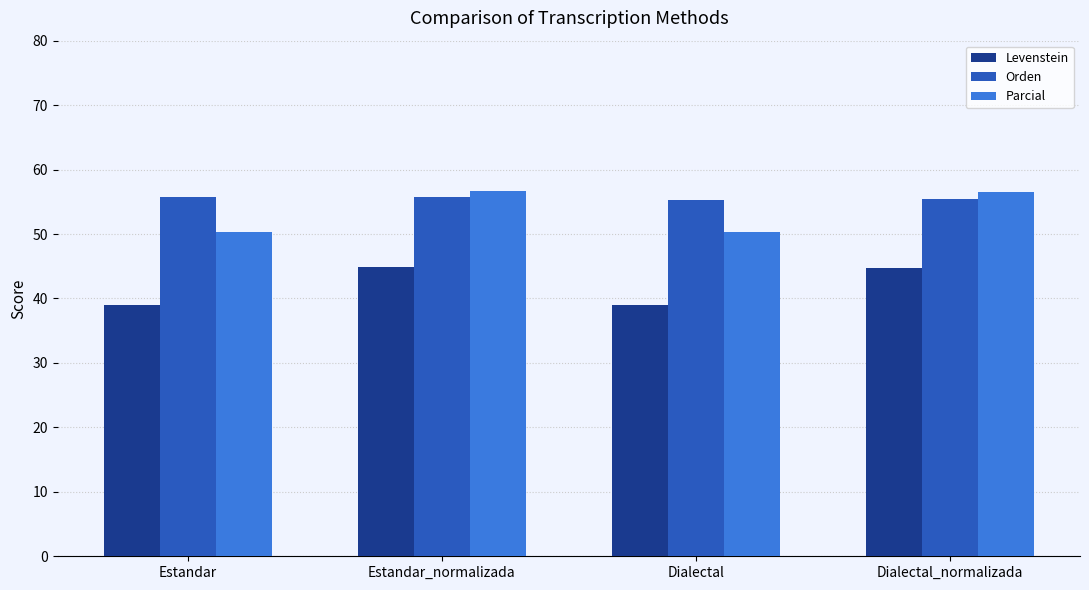

Between Estandar_normalizada and Dialectal, which series saw the biggest shift?

Parcial